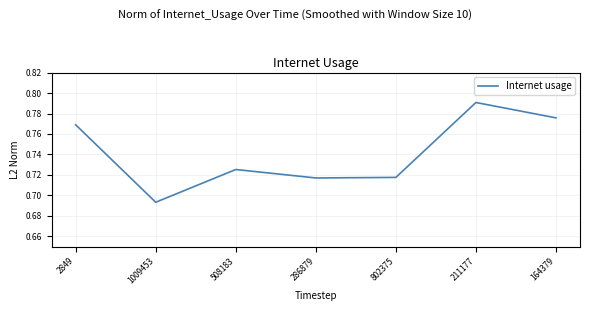

The value at 508183 is 0.4. True or false?

False